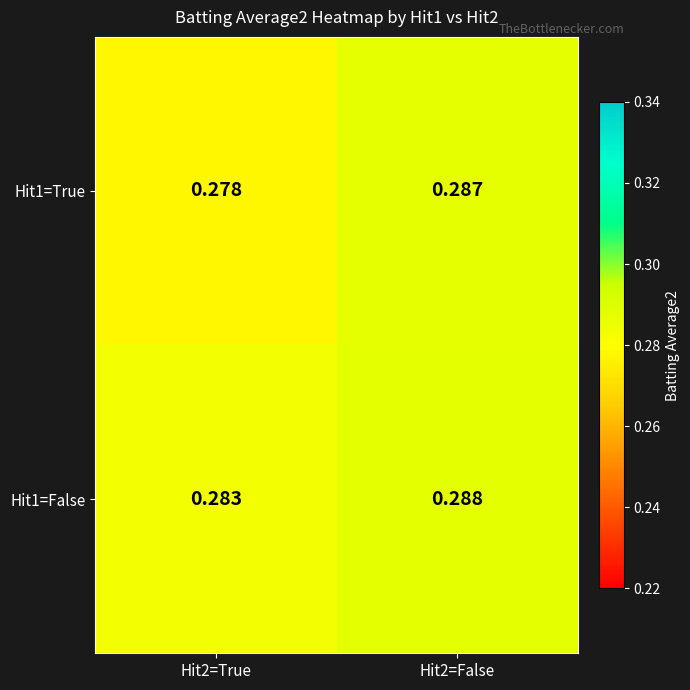

Is the value of Hit1=True at Hit2=False greater than the value of Hit1=False at Hit2=False?

No